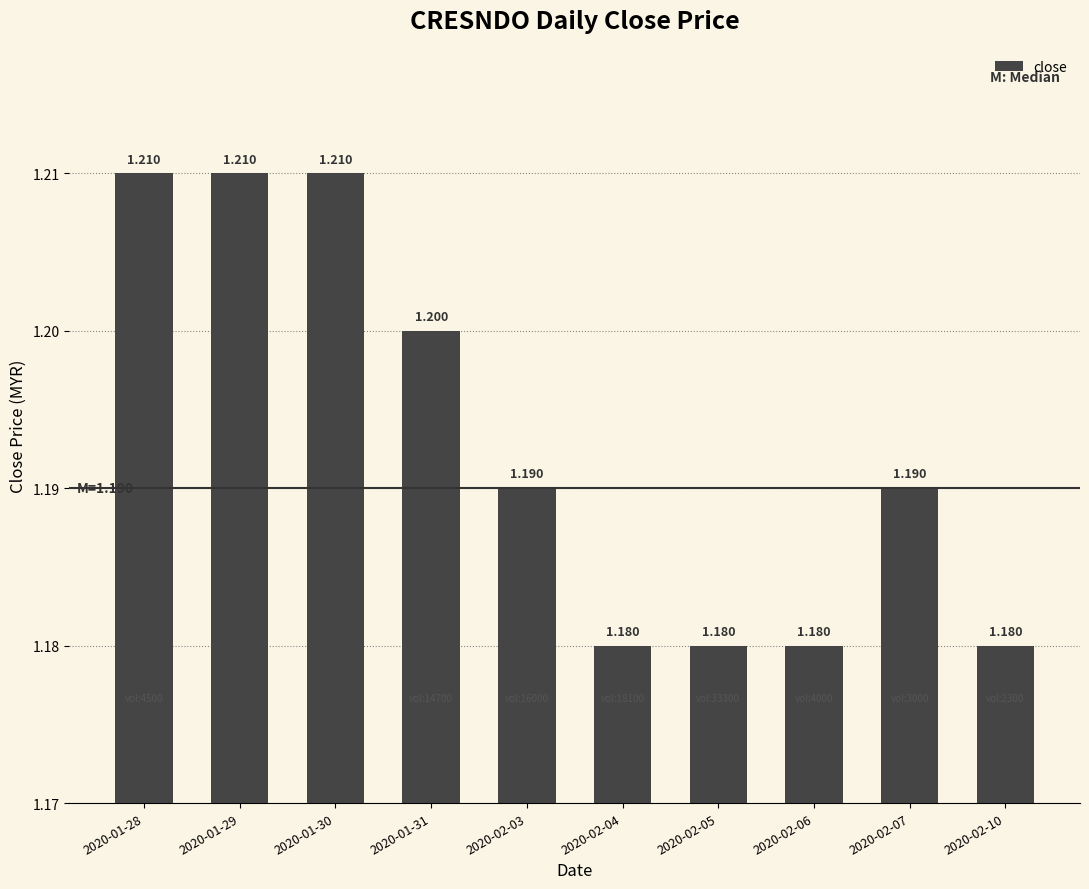

What is the minimum value shown in the chart?

1.2